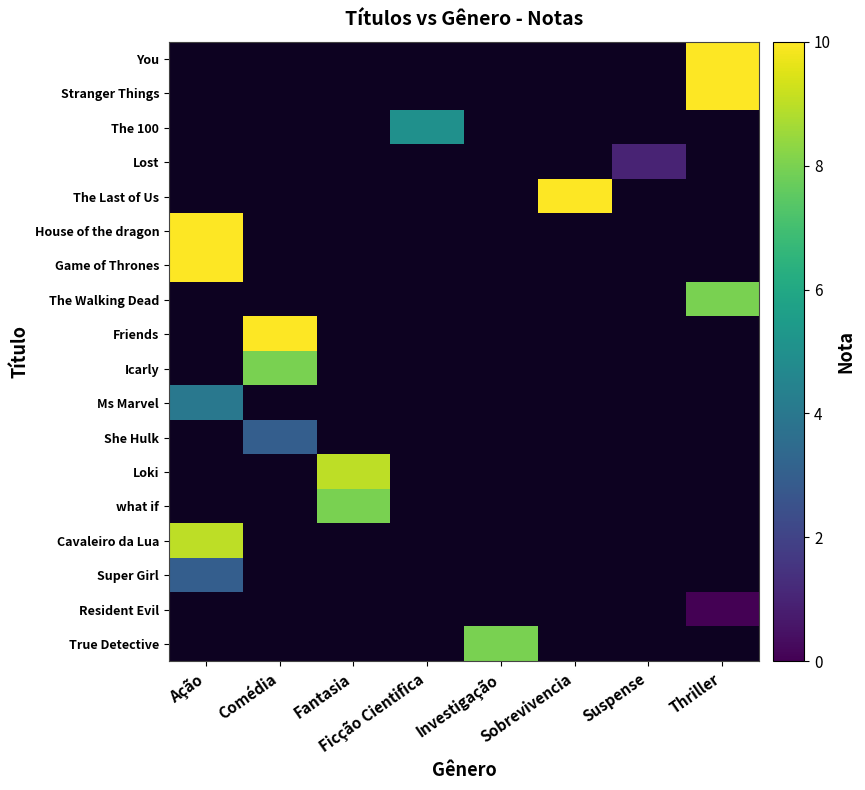

How many series are shown in this chart?

18